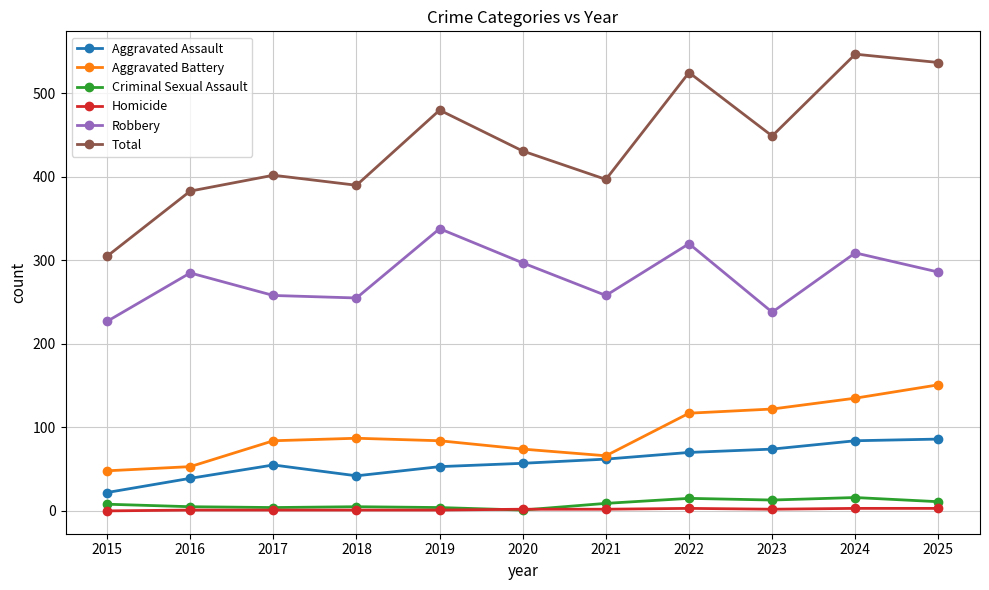

True or false: Criminal Sexual Assault and Robbery cross at least once.

False